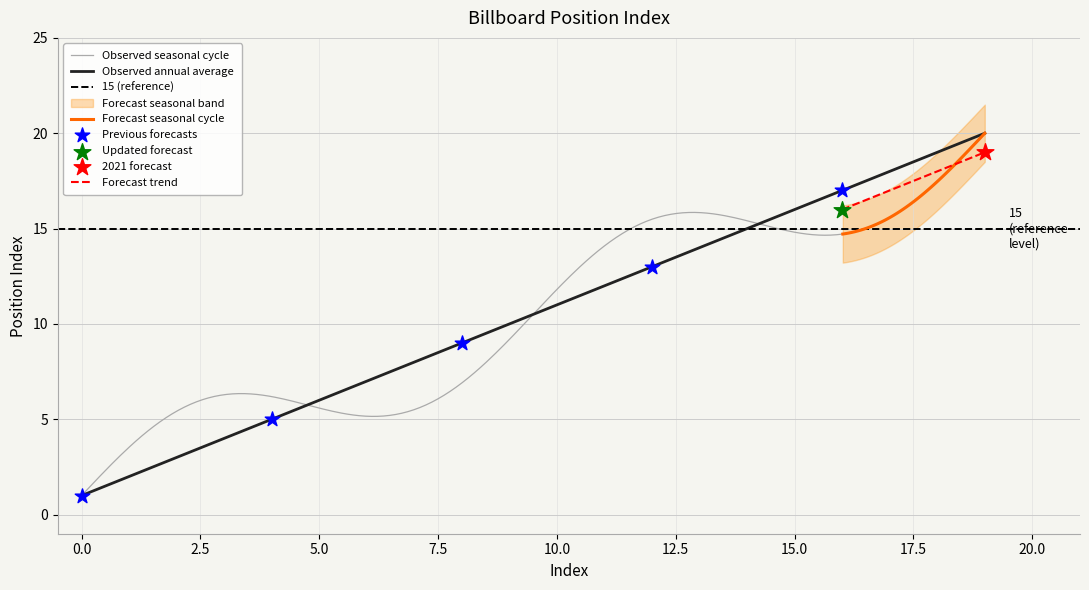

What is the change in value from 13 to 14?

+1